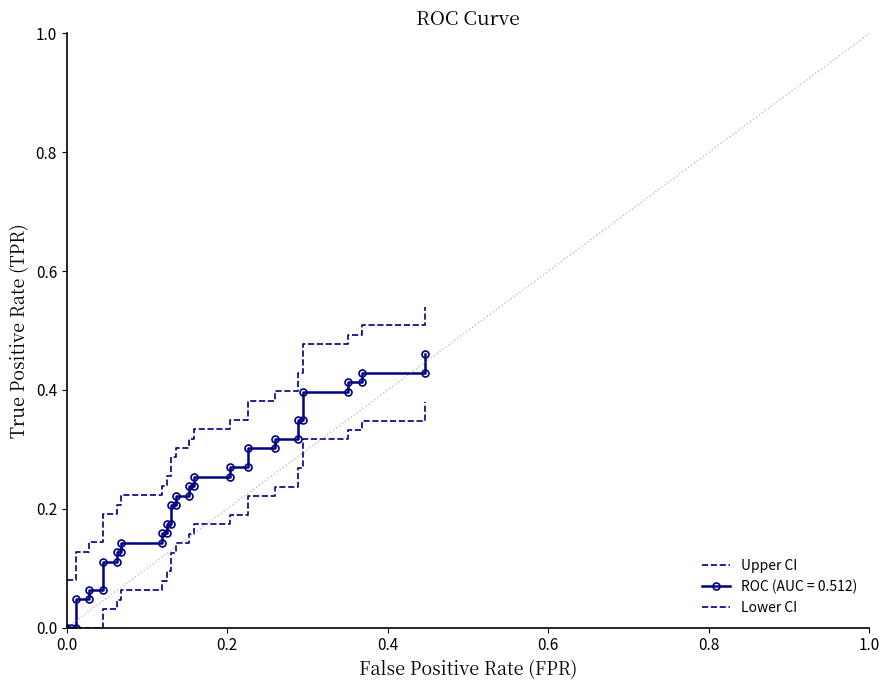

How many lines are shown in the chart?

2